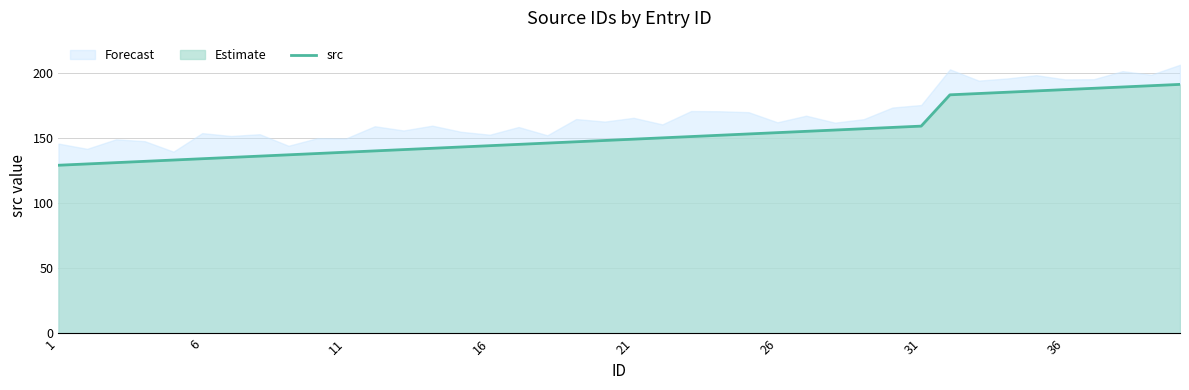

True or false: the data has more than 2 interior local peaks.

False